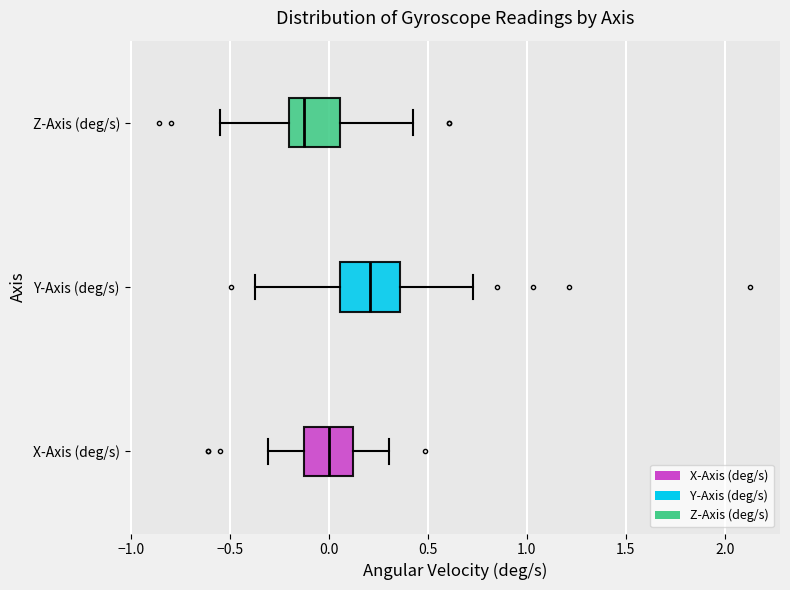

Which box has the furthest to the right median line?

Y-Axis (deg/s)